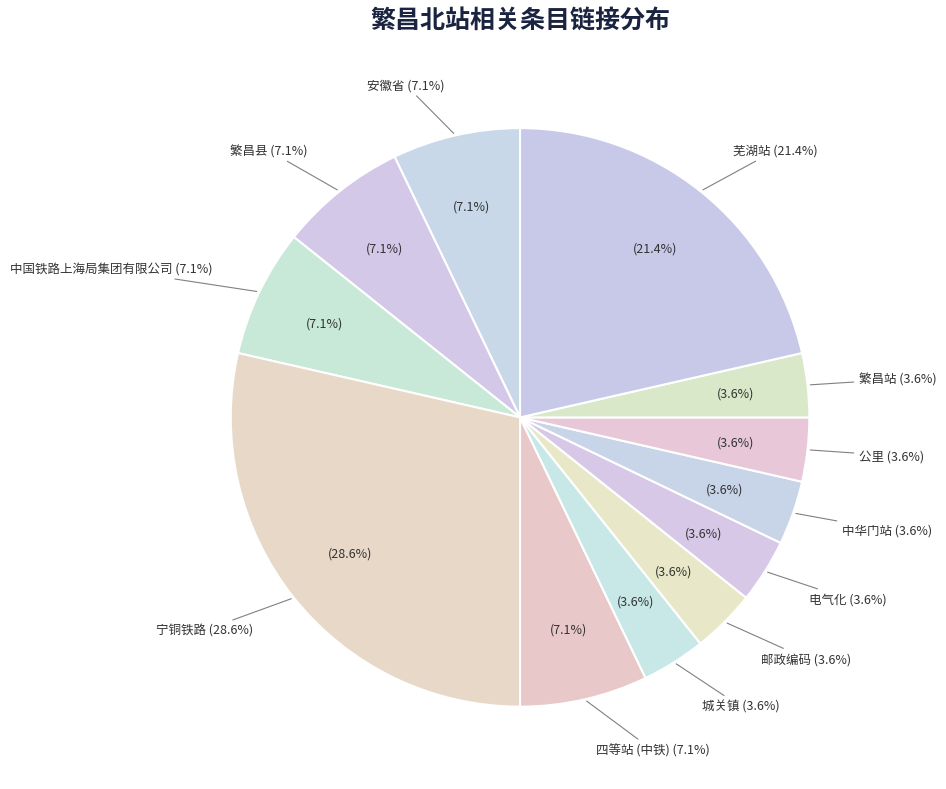

Rank the categories by value from lowest to highest.

城关镇, 邮政编码, 电气化, 中华门站, 公里, 繁昌站, 安徽省, 繁昌县, 中国铁路上海局集团有限公司, 四等站 (中铁), 芜湖站, 宁铜铁路